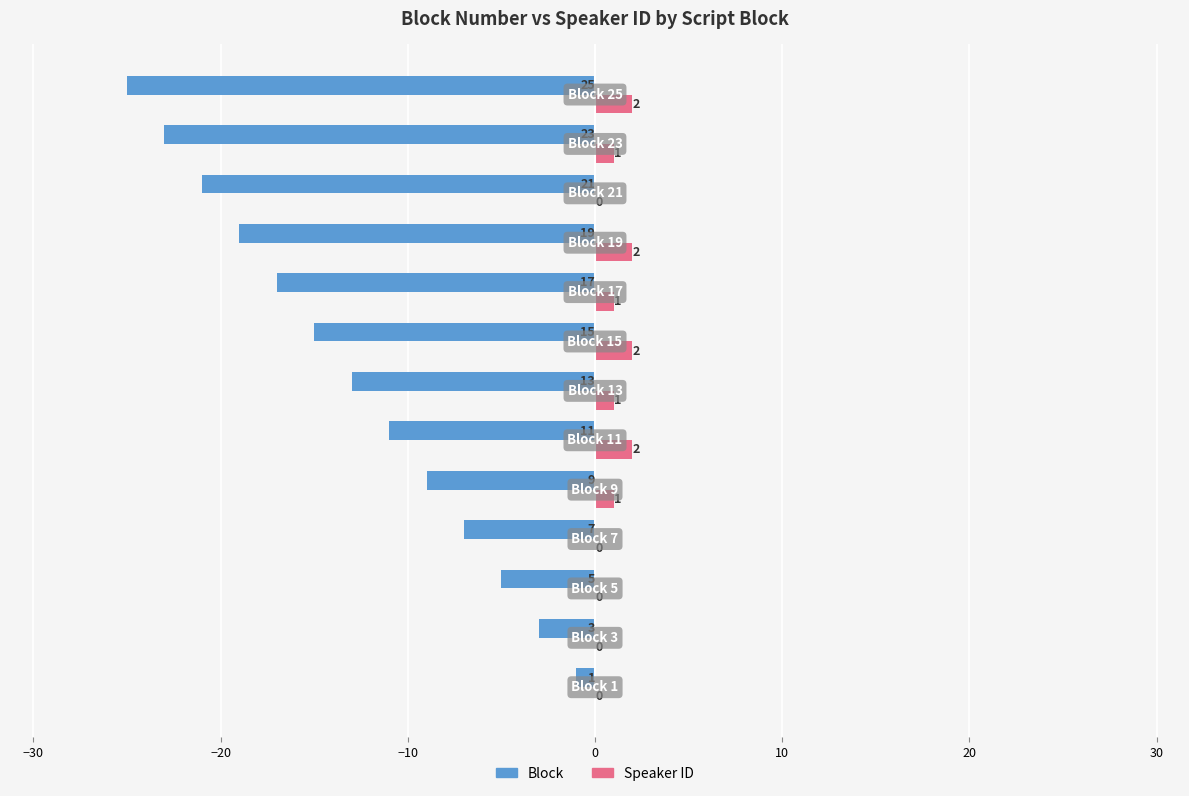

What is the average value of the Speaker ID series?

1